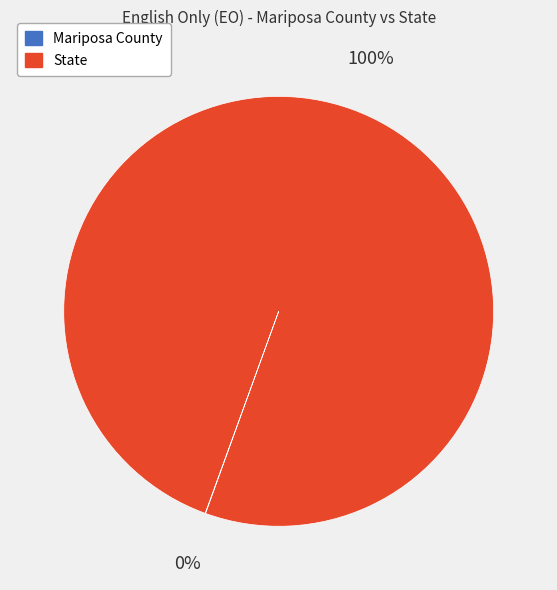

To the nearest percent, what portion does State represent?

100%